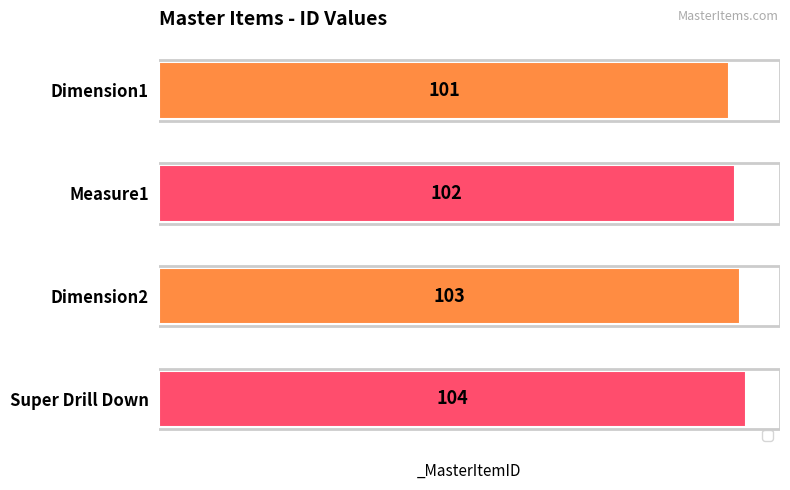

The chart shows a value of 101 at Dimension1. True or false?

True